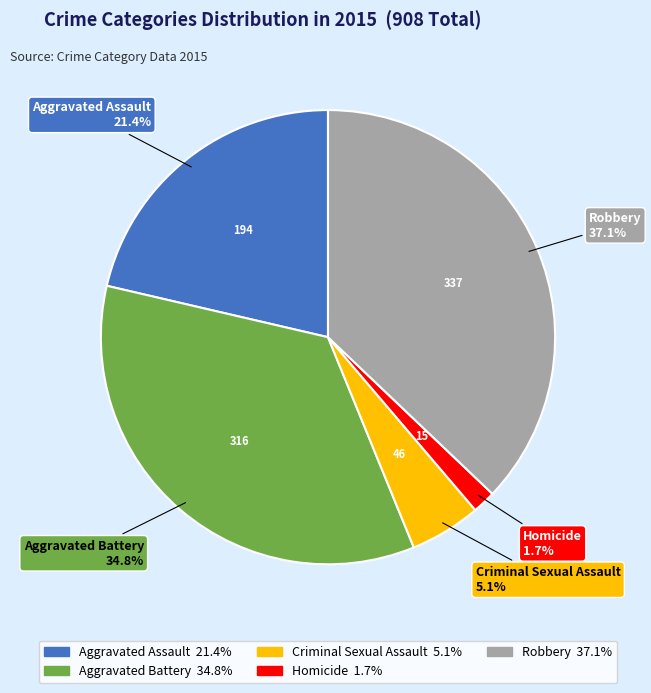

Does Homicide represent more than half of the total?

No